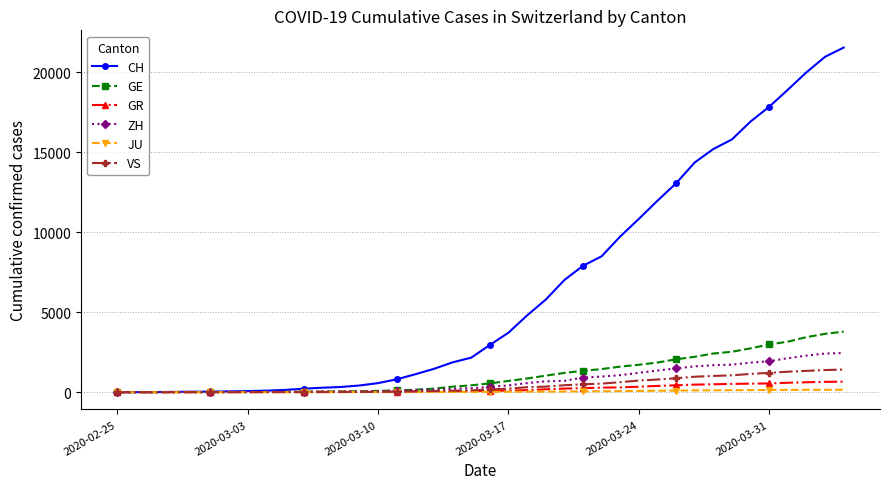

What is the maximum value shown in the chart?

21554